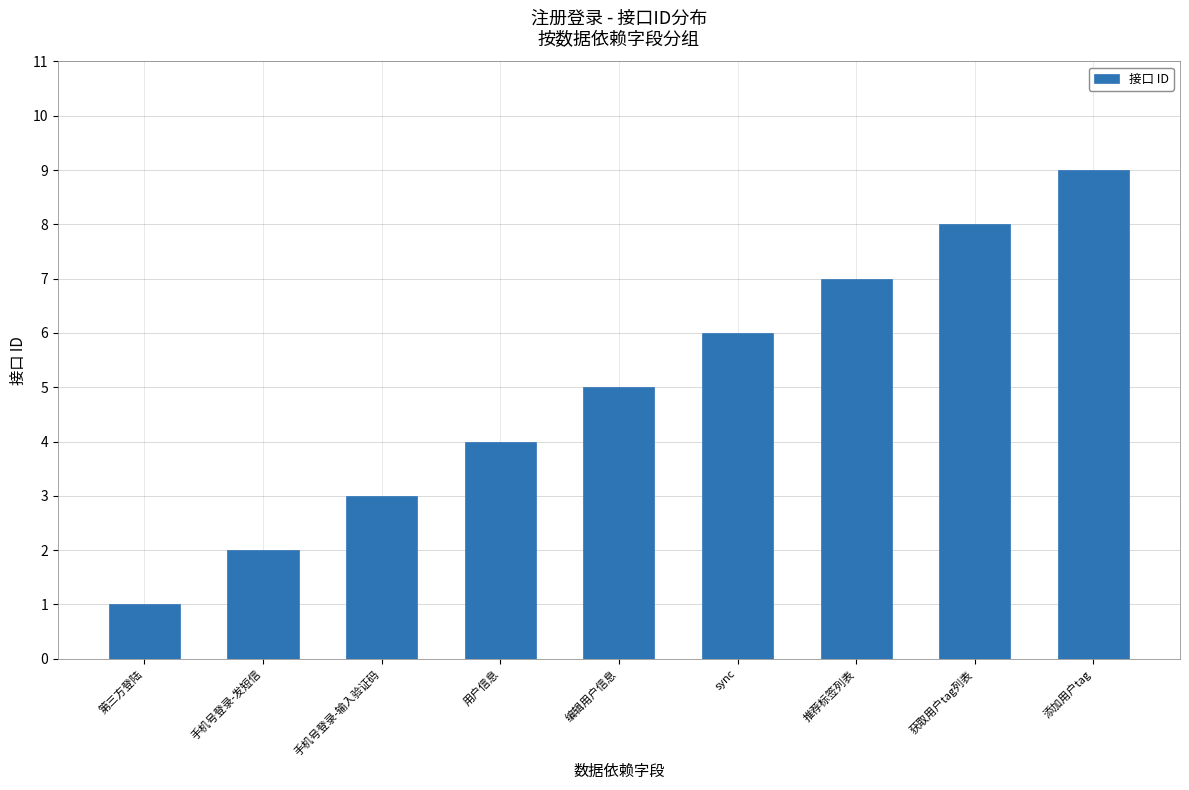

Rank the categories by value from highest to lowest.

添加用户tag, 获取用户tag列表, 推荐标签列表, sync, 编辑用户信息, 用户信息, 手机号登录-输入验证码, 手机号登录-发短信, 第三方登陆